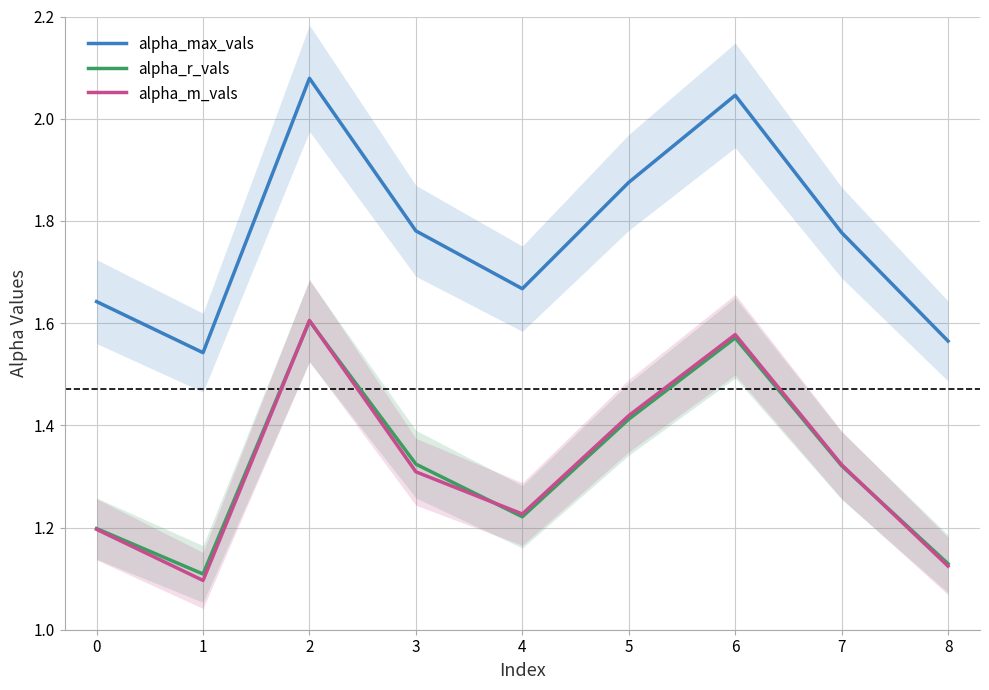

The alpha_max_vals series shows 1.3 at 6. True or false?

False